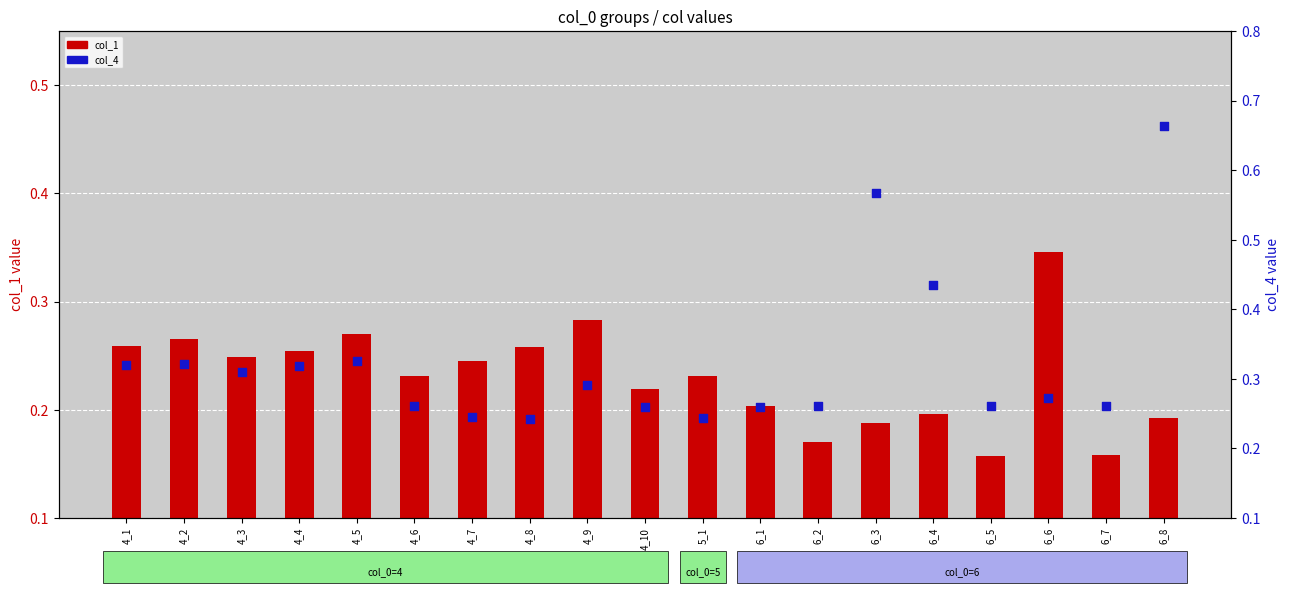

At how many categories does at least one series exceed 0?

19